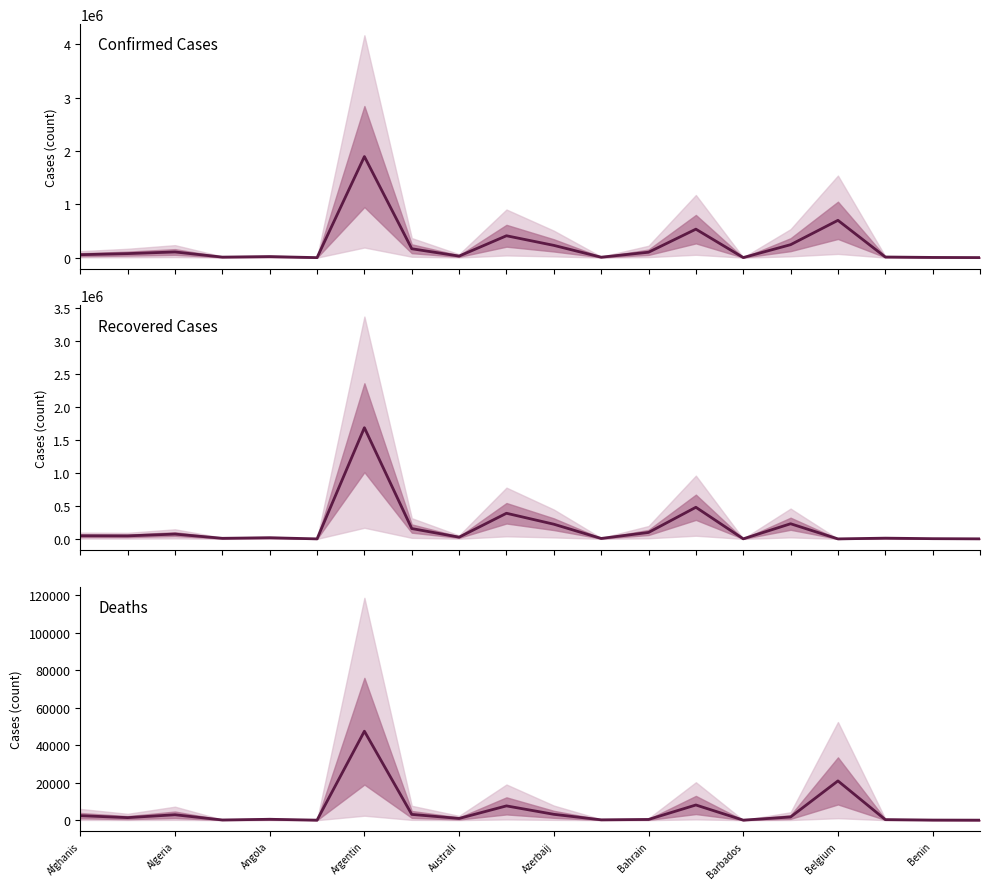

True or false: Confirmed Cases and Recovered Cases intersect in this chart.

False